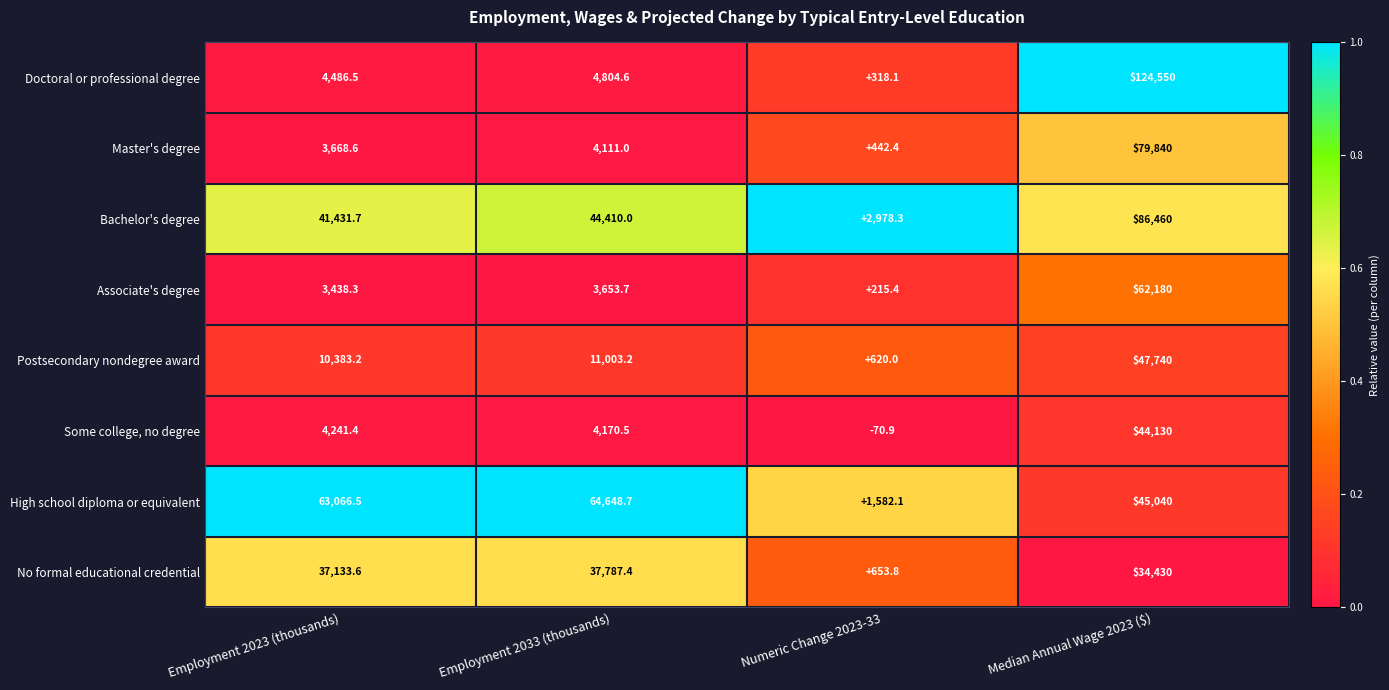

Which series has the widest spread of values?

Doctoral or professional degree